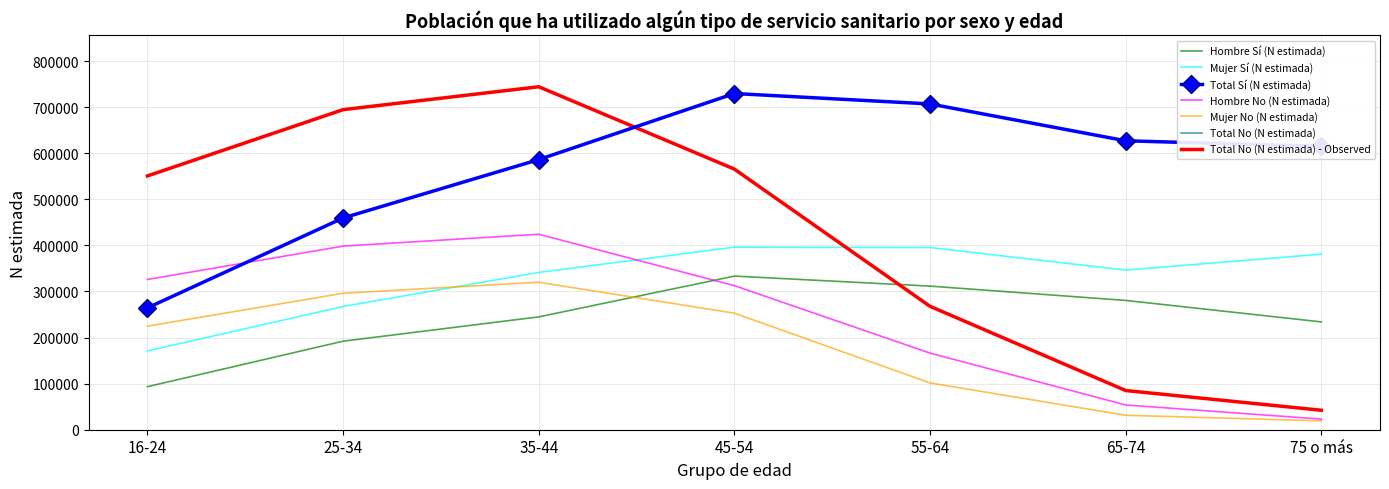

Which category has the lowest value across all series?

75 o más